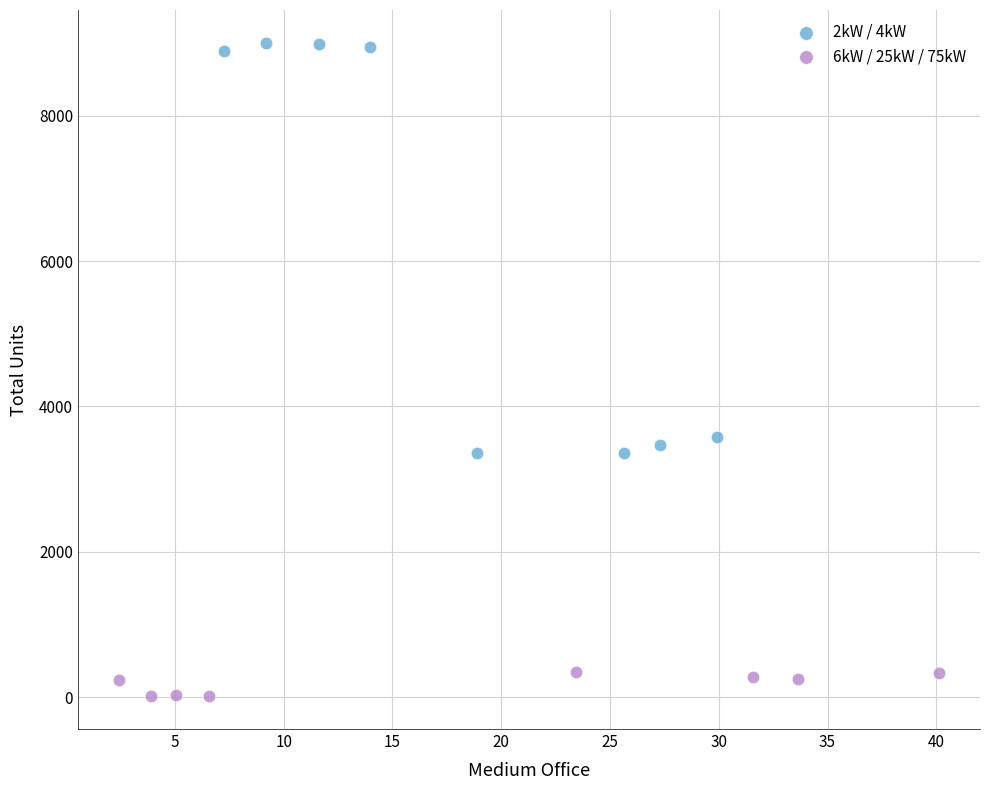

What are all the series names shown in the legend?

2kW / 4kW, 6kW / 25kW / 75kW